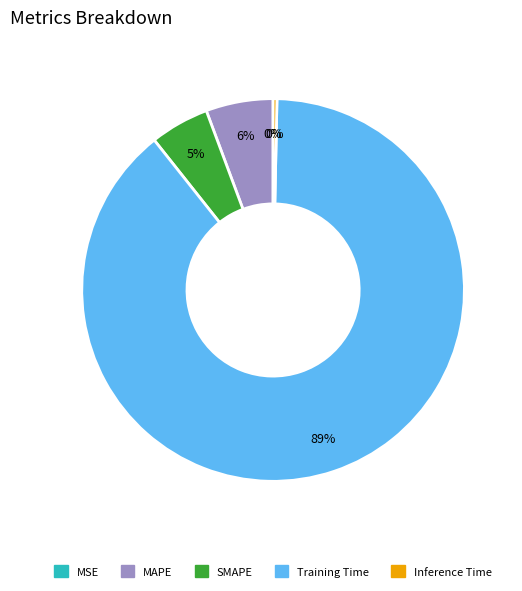

Is there a majority slice in this chart?

Yes